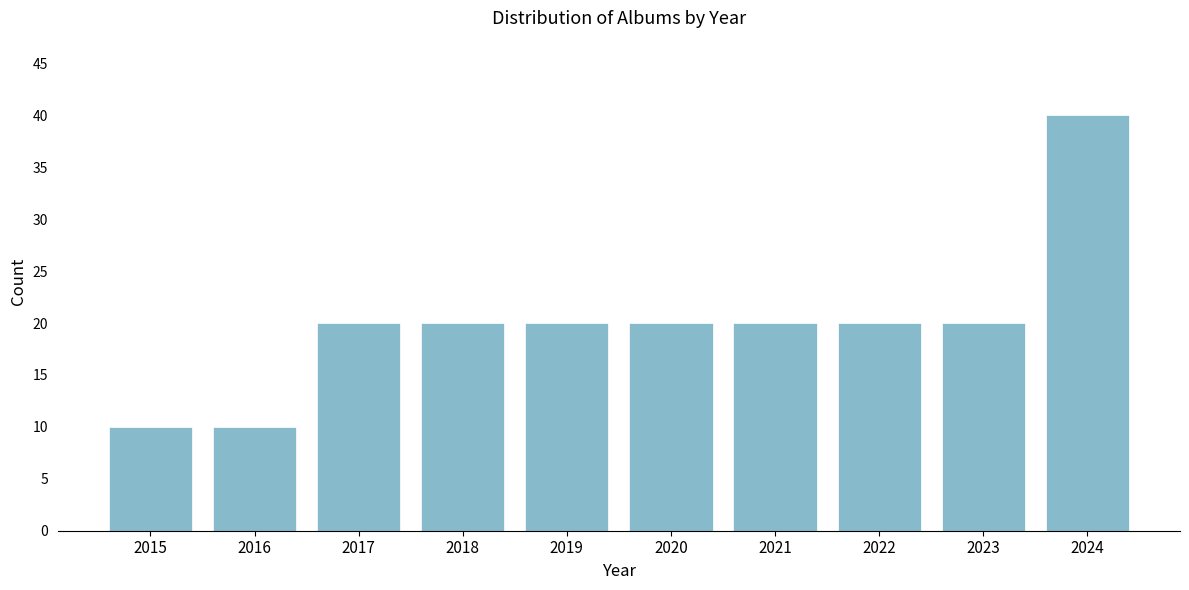

Reading right to left, what are all the values shown in this chart?

40	20	20	20	20	20	20	20	10	10